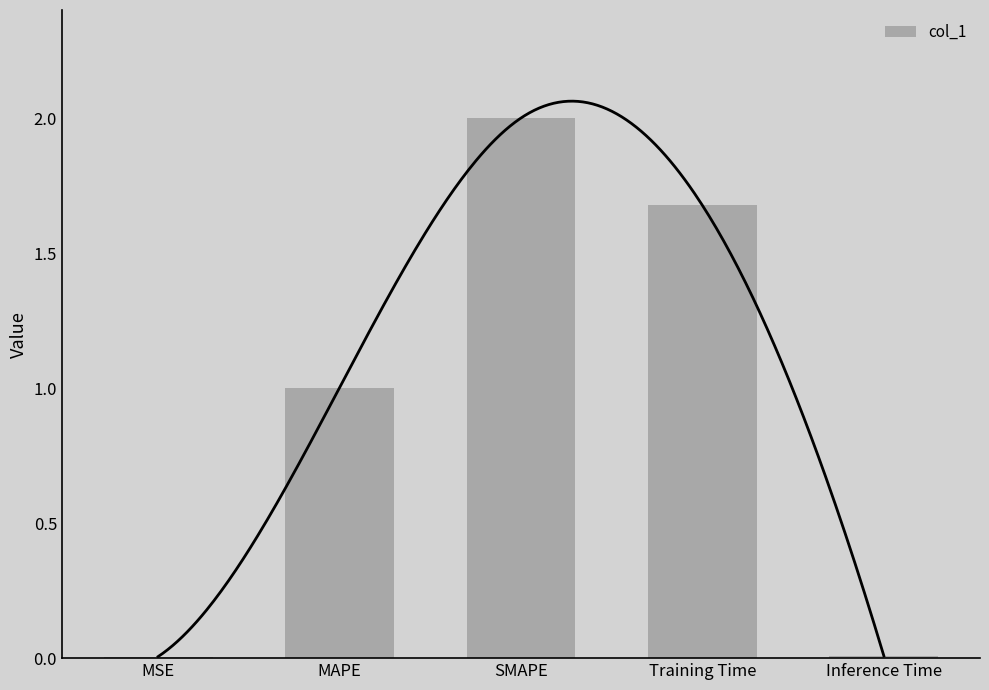

Reading right to left, extract all data points from this chart.

0.0	1.7	2.0	1.0	0.0